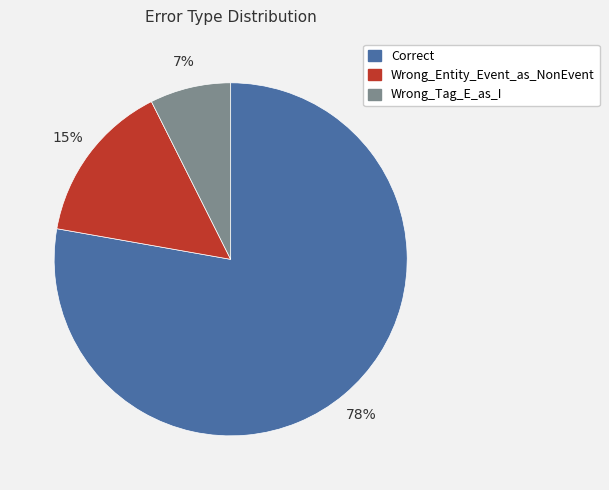

To the nearest percent, what is the average slice percentage?

33%